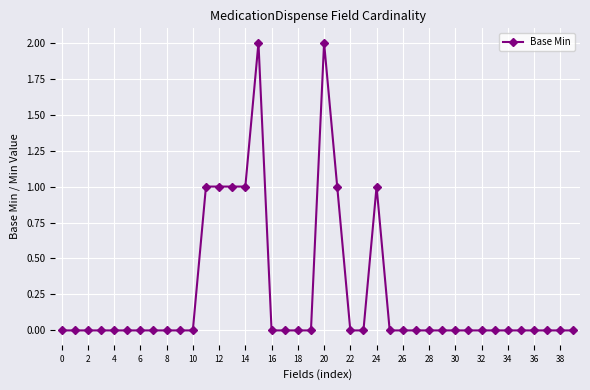

True or false: there are more than 1 points higher than both neighbors.

True